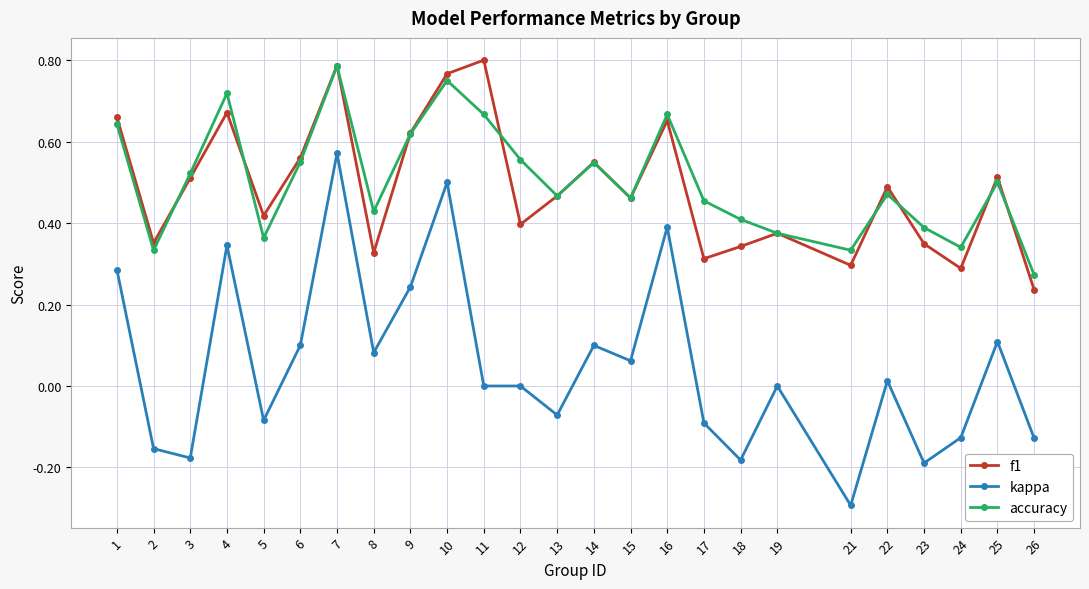

What is the smallest value displayed?

-0.3